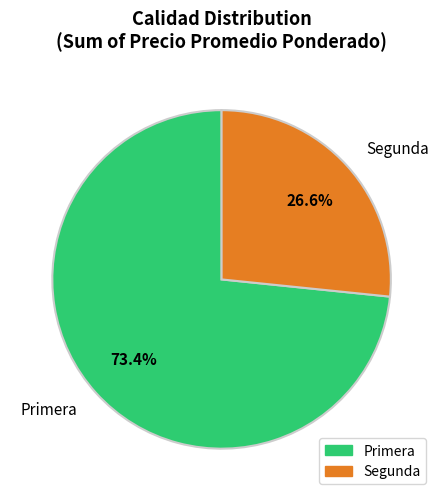

Which slice is the largest?

Primera